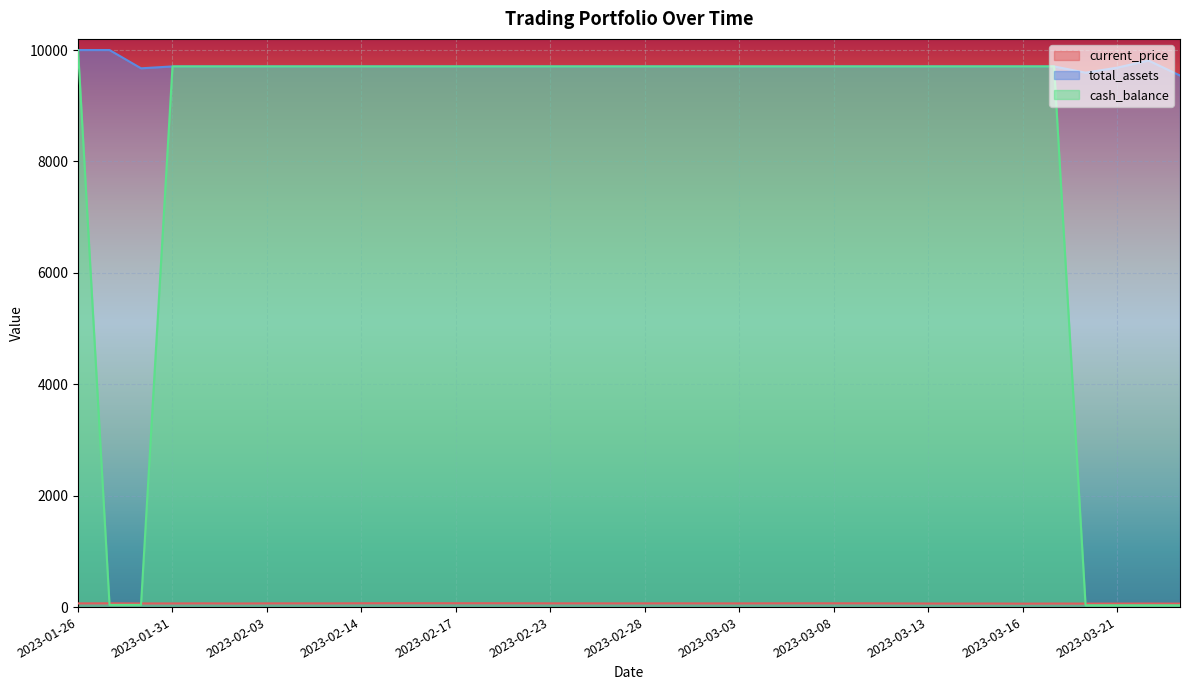

Between 2023-02-16 and 2023-02-23, which is larger?

2023-02-16